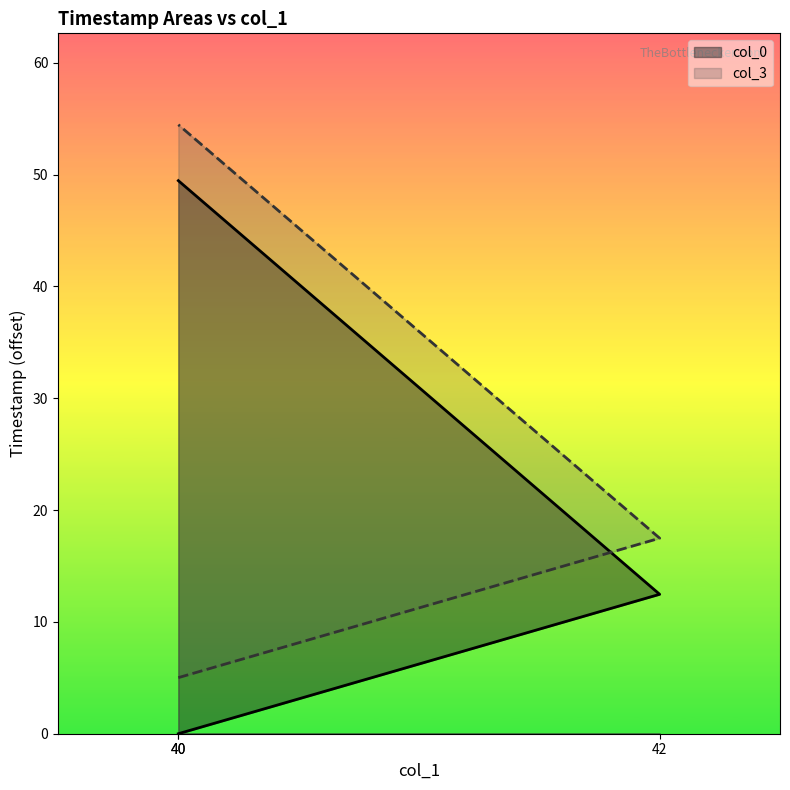

Reading right to left, extract all data points from this chart.

col_0: 40=49.5	42=12.5	40=0.0
col_3: 40=54.5	42=17.5	40=5.0